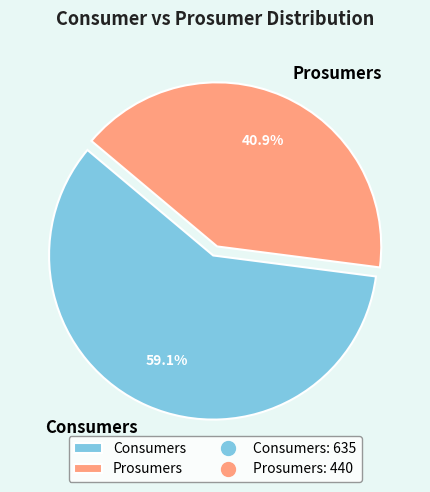

To the nearest percent, what is the average slice percentage?

50%